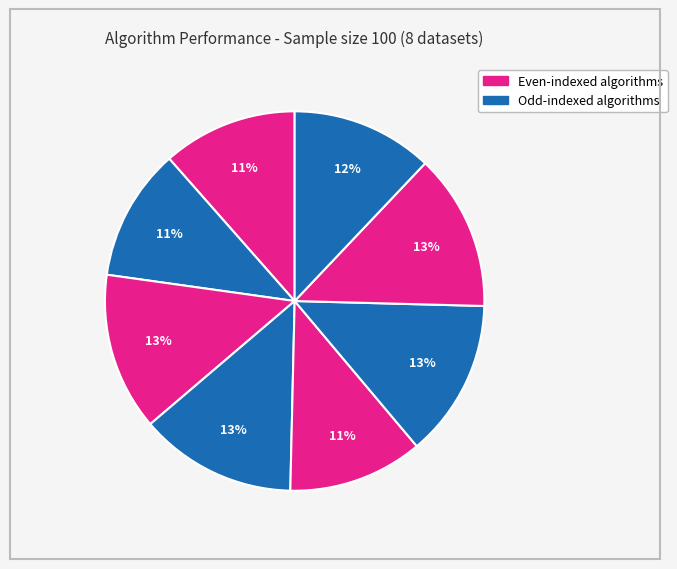

How many segments does this pie chart have?

8